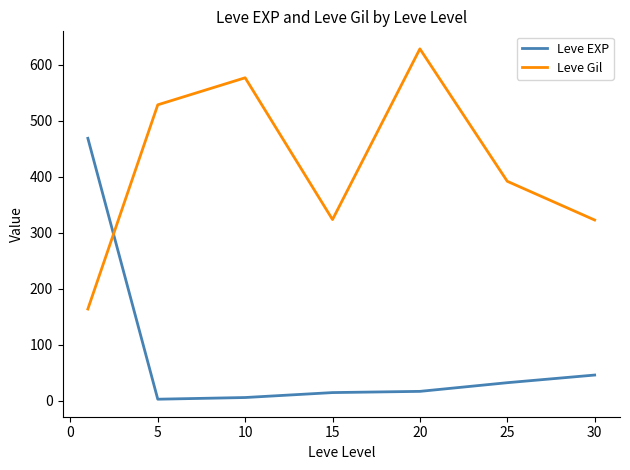

What is the maximum value for Leve Gil?

628.3